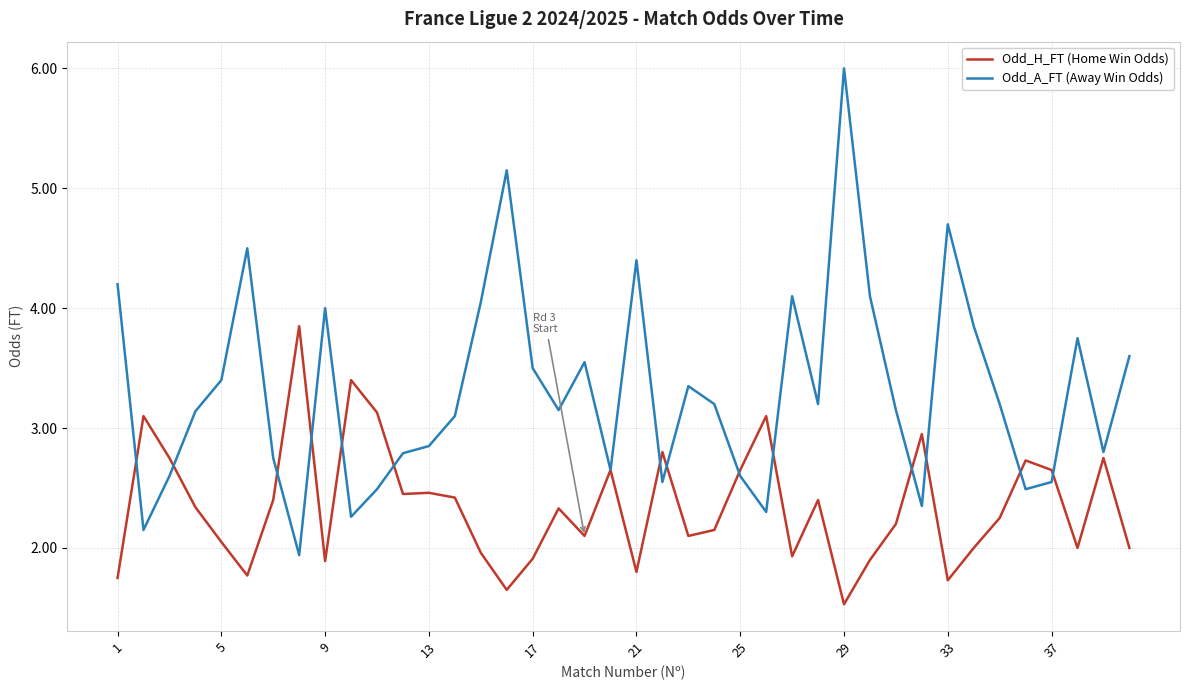

Which series has the largest total across all categories?

Odd_A_FT (Away Win Odds)